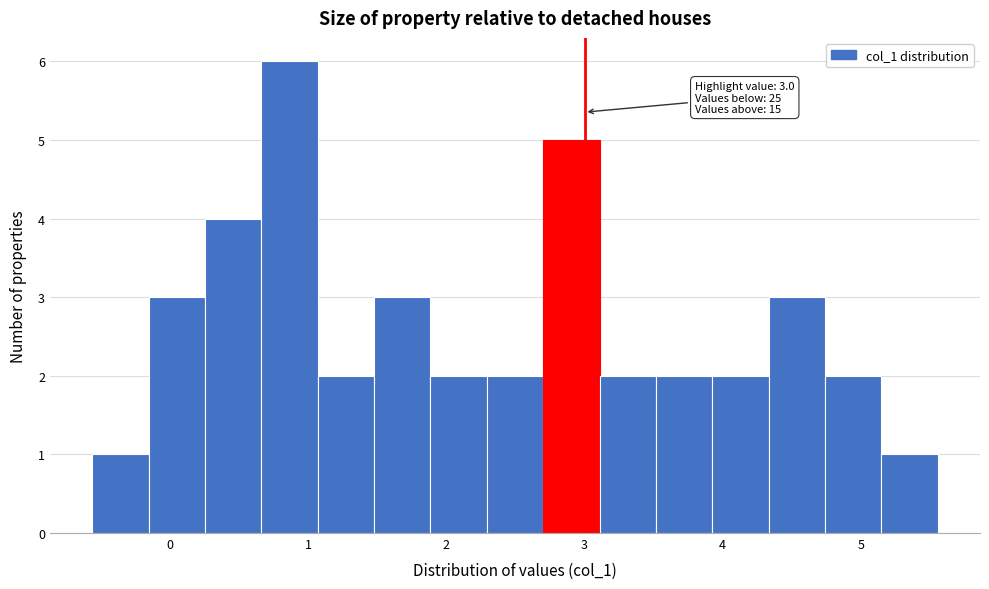

Over which range of the x-axis is the bar tallest?

0.7 to 1.1